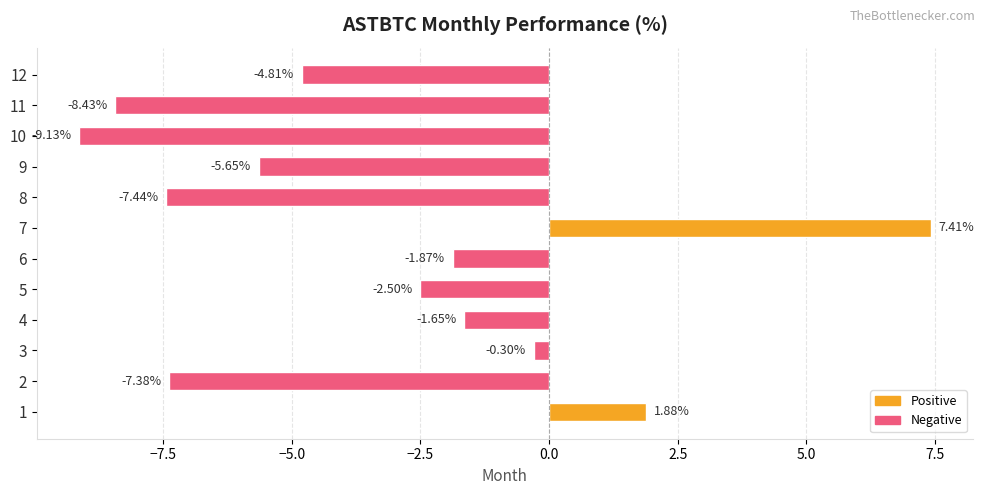

Is it true that the value at 11 is -2.3?

False